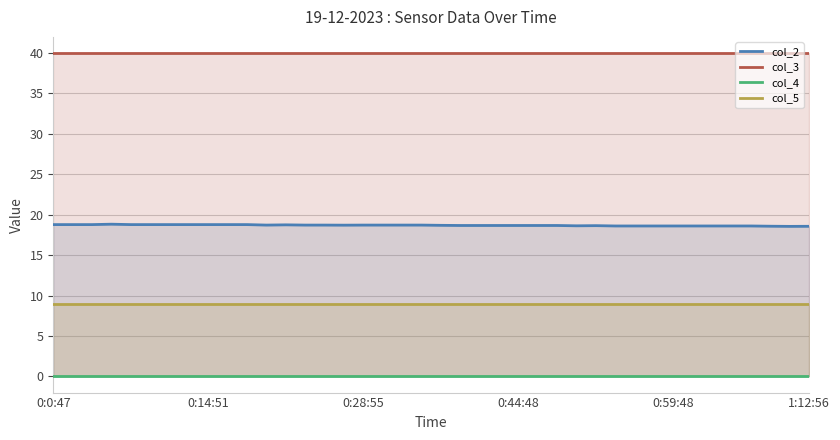

True or false: col_5 and col_3 cross at least once.

False